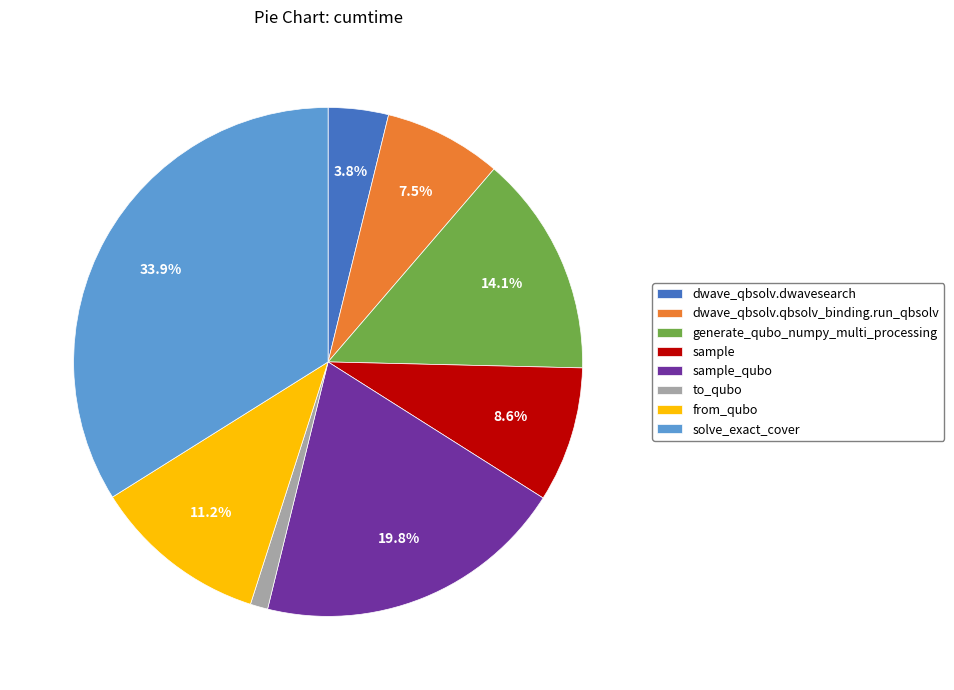

Count the number of slices in the pie.

8